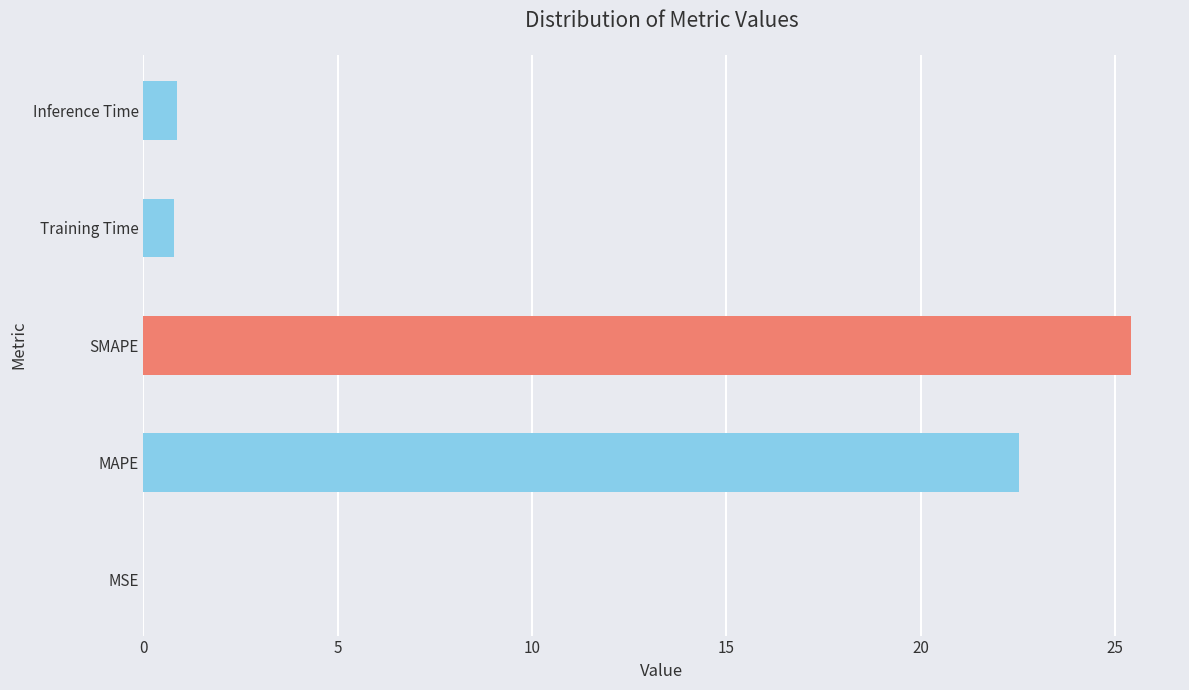

What is the change in value from MAPE to Training Time?

-21.8